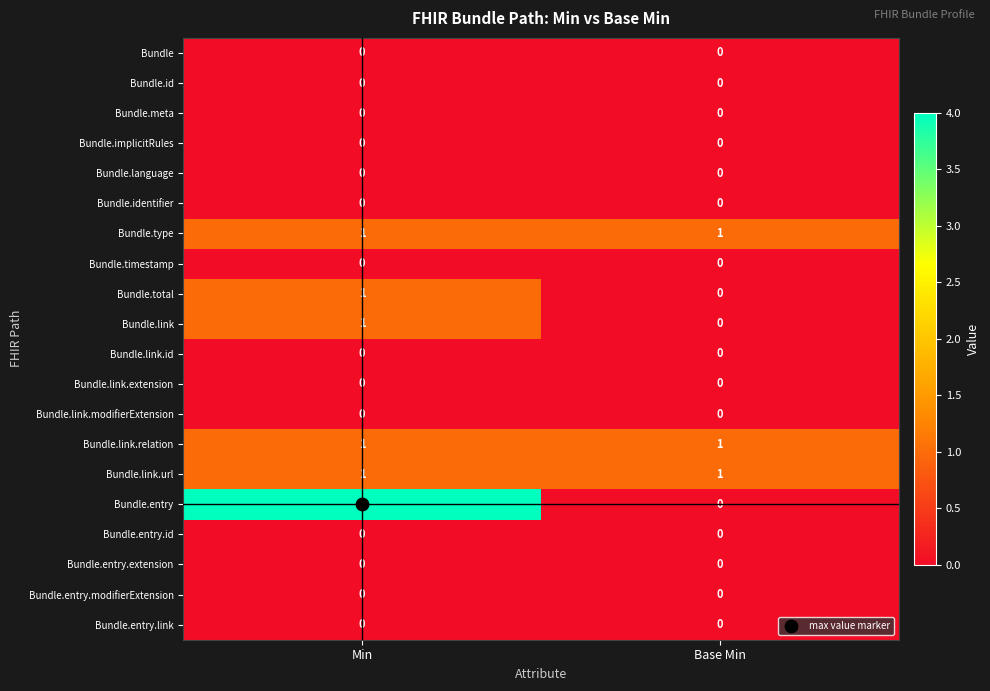

Which series has the largest total across all categories?

Bundle.entry